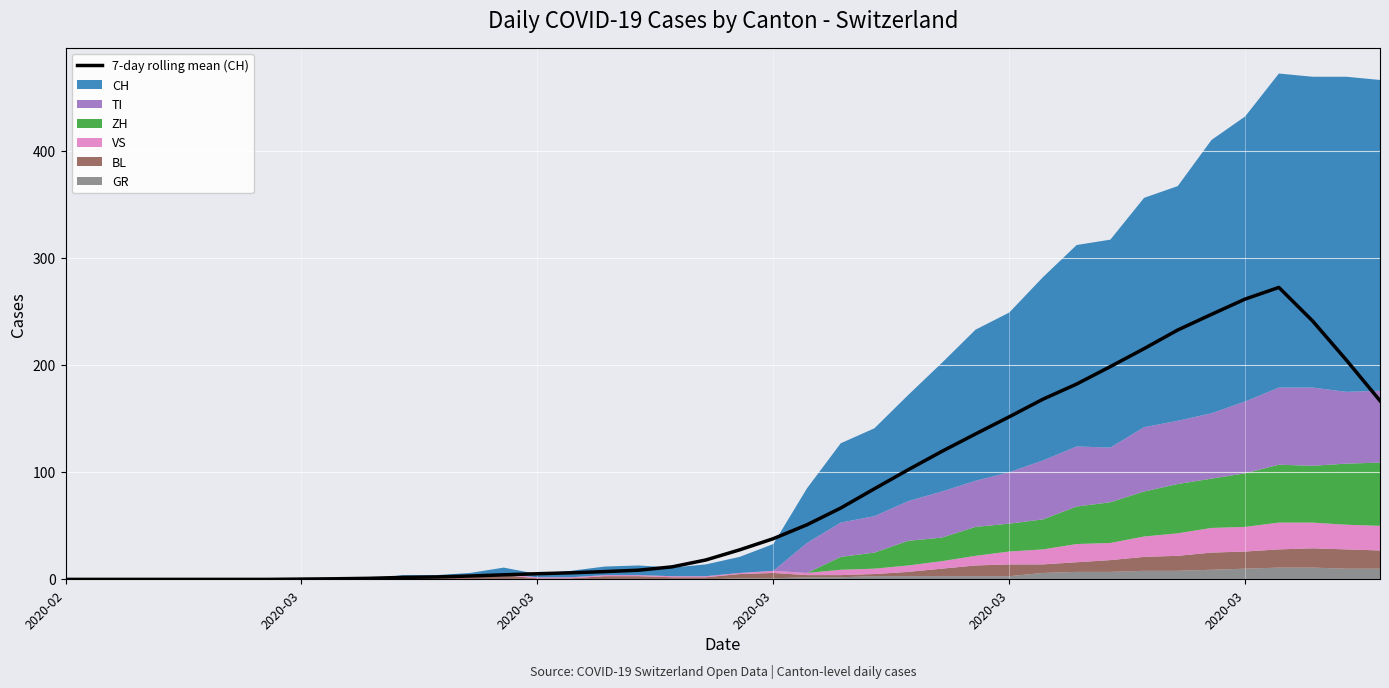

Reading left to right, extract all data points from this chart.

0.0	0.0	0.0	0.0	0.0	0.0	0.0	0.3	0.6	1.0	1.9	2.3	3.1	4.3	5.3	6.1	7.3	8.6	11.7	18.1	27.6	38.0	51.0	66.6	84.6	102.3	119.4	135.7	151.7	168.1	182.3	198.6	215.3	232.7	247.3	261.6	272.4	241.1	204.7	166.7